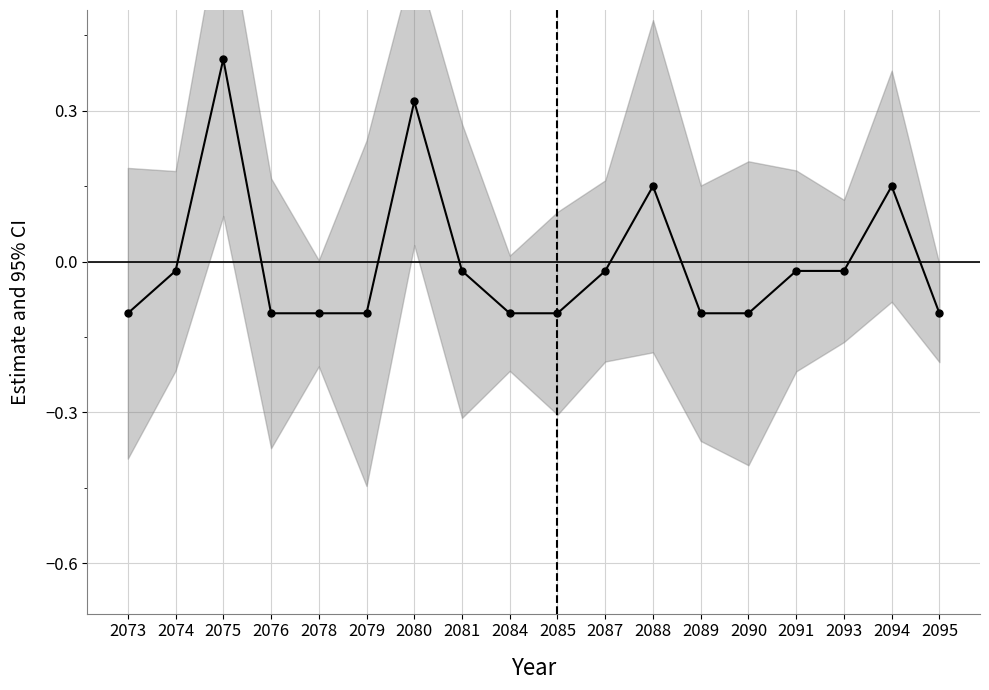

What is the maximum value shown in the chart?

0.4